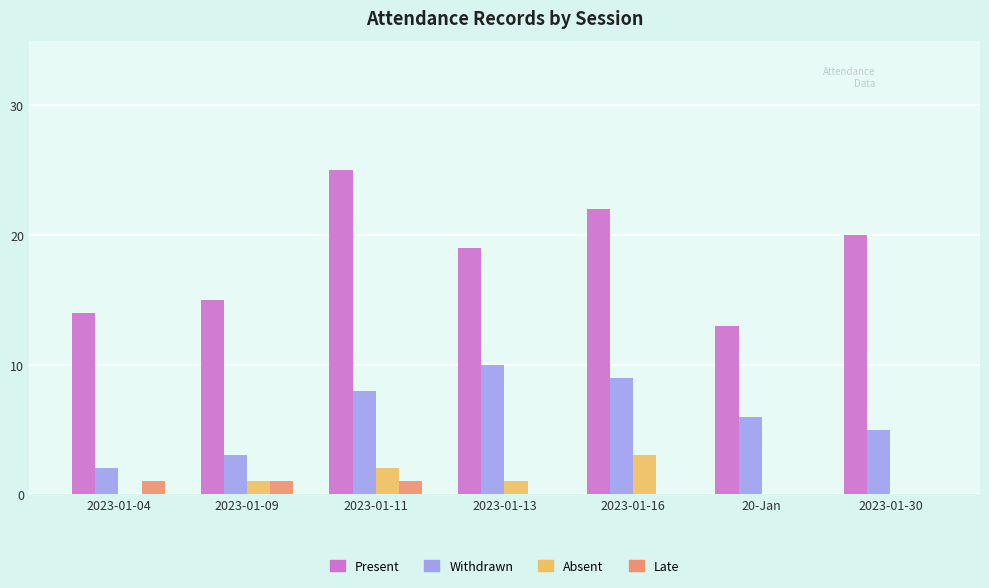

Is it true that Present equals 8 at 2023-01-09?

False